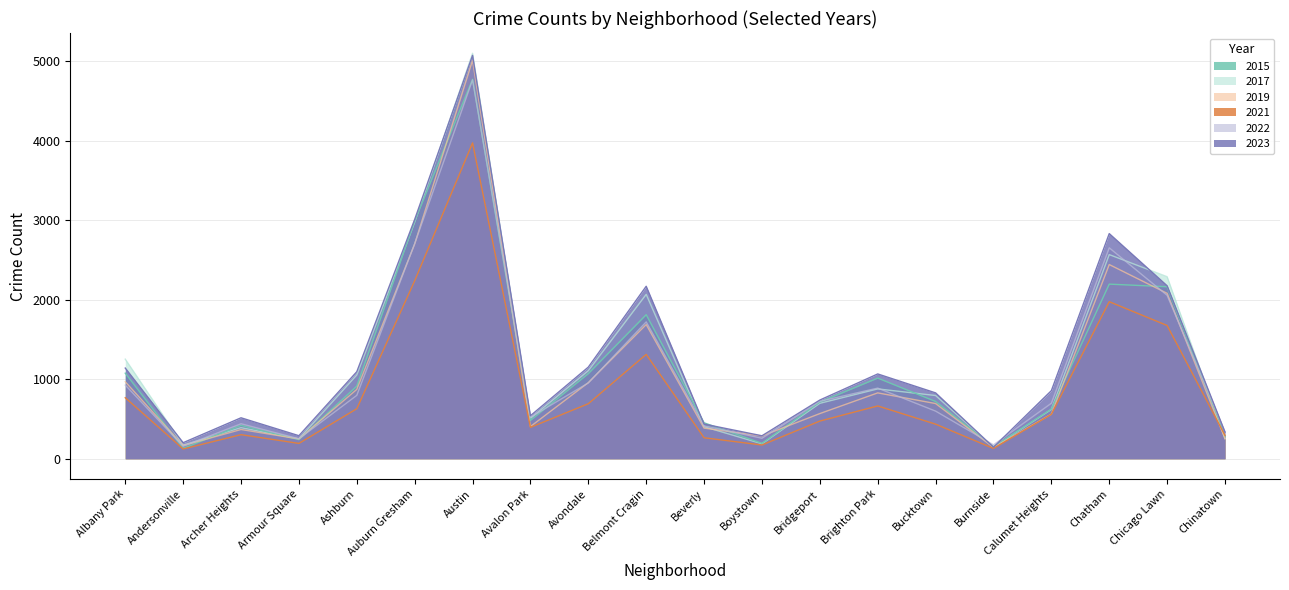

True or false: 2021 has a value of 199 at Andersonville.

False